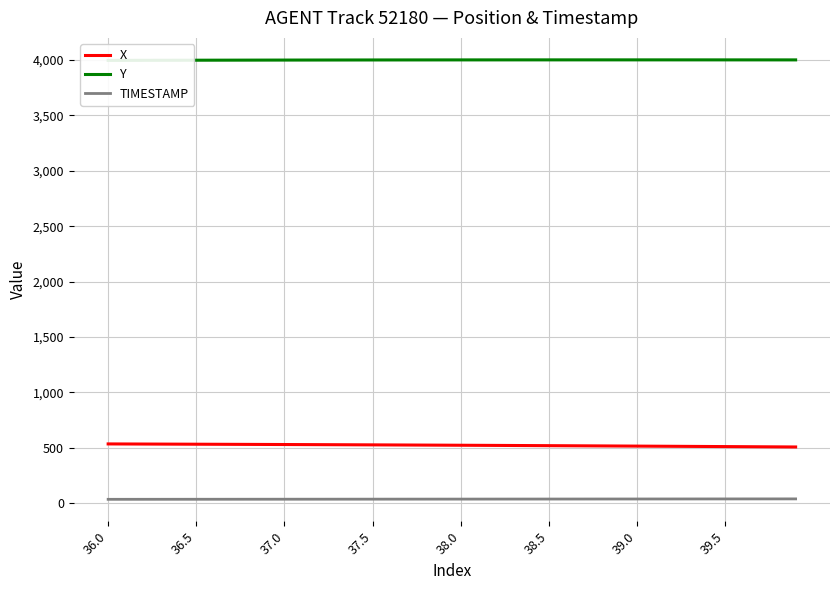

How many data points in Y are less than 3999?

15